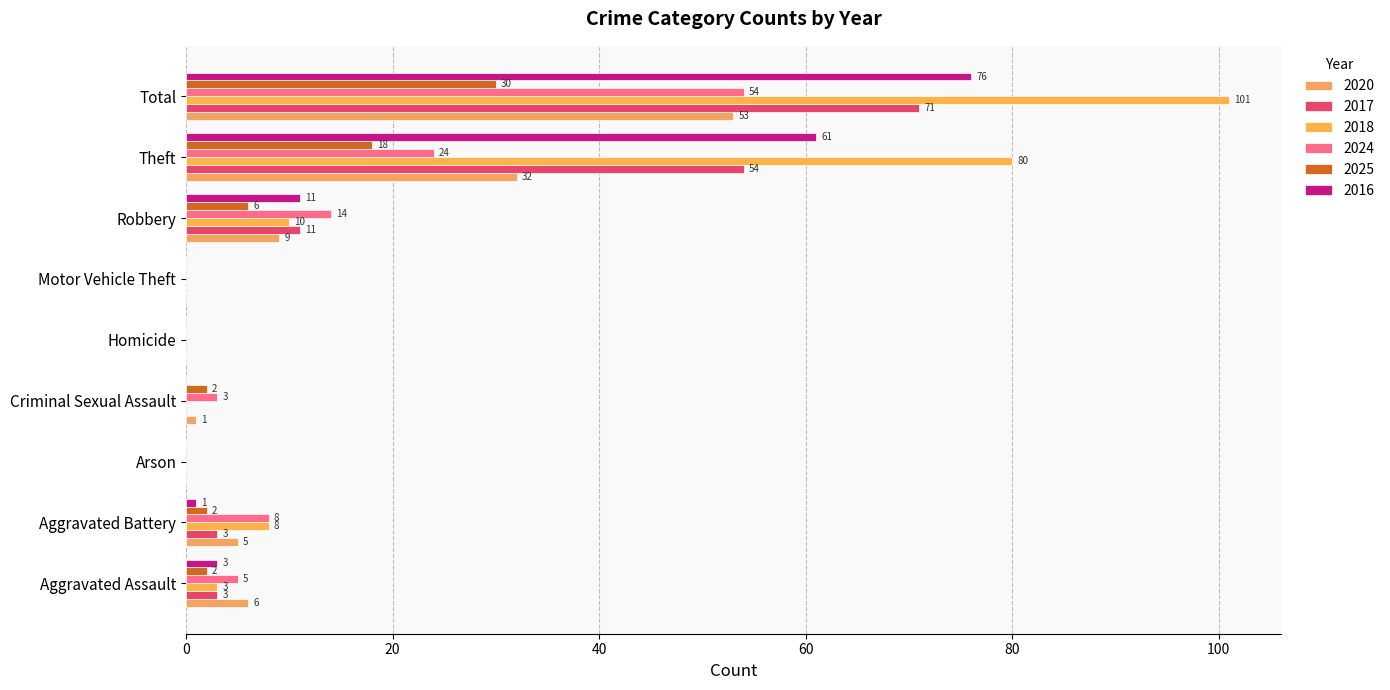

Which category has the highest value across all series?

Total